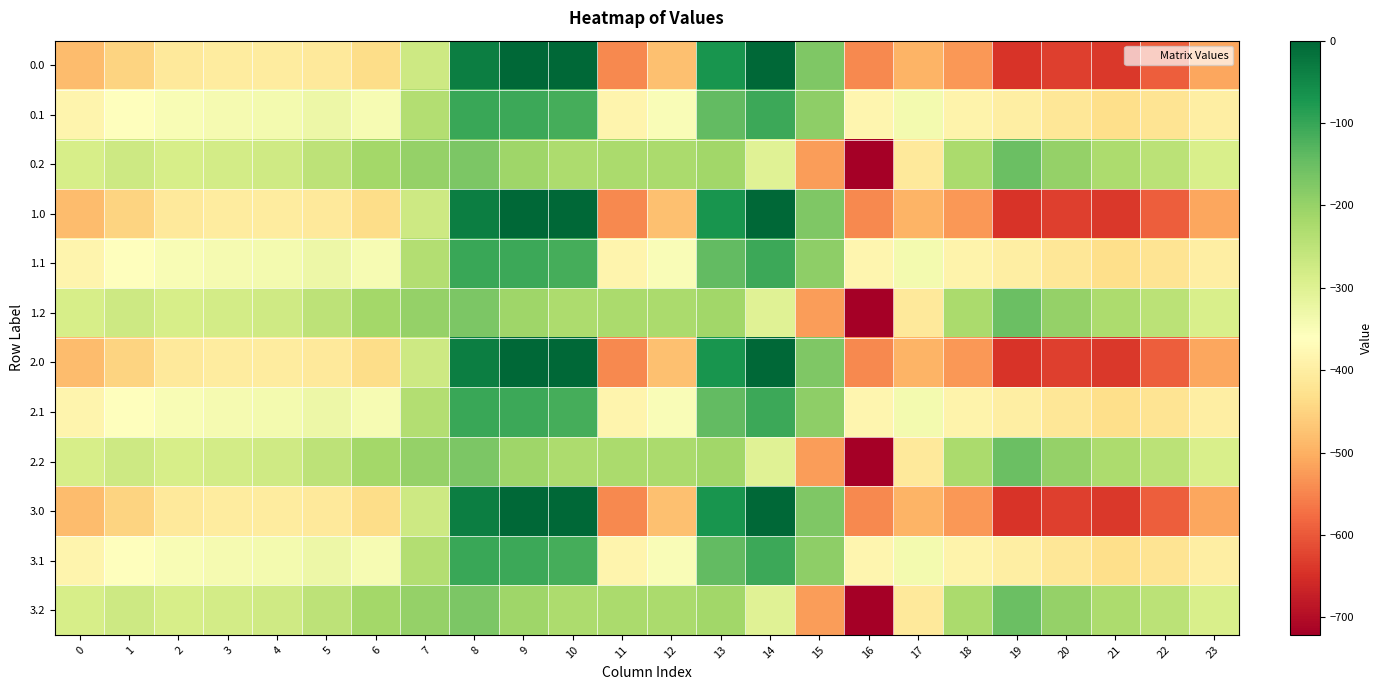

Reading left to right, what are all the values shown in this chart?

0.0: 0=-482.0	1=-449.5	2=-410.3	3=-404.4	4=-404.9	5=-410.8	6=-435.0	7=-270.7	8=-35.0	9=0.0	10=0.0	11=-544.3	12=-477.2	13=-70.2	14=-0.3	15=-172.8	16=-545.4	17=-493.8	18=-529.6	19=-644.5	20=-629.9	21=-638.4	22=-592.3	23=-511.3
0.1: 0=-384.6	1=-361.1	2=-347.9	3=-342.7	4=-339.6	5=-329.5	6=-345.2	7=-234.9	8=-102.3	9=-104.8	10=-114.0	11=-384.7	12=-350.8	13=-141.2	14=-105.5	15=-190.4	16=-380.5	17=-340.1	18=-388.5	19=-399.7	20=-414.5	21=-432.4	22=-419.9	23=-399.4
0.2: 0=-287.1	1=-272.7	2=-285.5	3=-281.0	4=-274.4	5=-248.1	6=-216.4	7=-199.0	8=-169.5	9=-209.6	10=-228.0	11=-225.2	12=-224.3	13=-212.2	14=-301.9	15=-522.2	16=-721.2	17=-409.5	18=-223.1	19=-151.1	20=-199.2	21=-226.4	22=-247.4	23=-287.5
1.0: 0=-482.0	1=-449.5	2=-410.3	3=-404.4	4=-404.9	5=-410.8	6=-435.0	7=-270.7	8=-35.0	9=0.0	10=0.0	11=-544.3	12=-477.2	13=-70.2	14=-0.3	15=-172.8	16=-545.4	17=-493.8	18=-529.6	19=-644.5	20=-629.9	21=-638.4	22=-592.3	23=-511.3
1.1: 0=-384.6	1=-361.1	2=-347.9	3=-342.7	4=-339.6	5=-329.5	6=-345.2	7=-234.9	8=-102.3	9=-104.8	10=-114.0	11=-384.7	12=-350.8	13=-141.2	14=-105.5	15=-190.4	16=-380.5	17=-340.1	18=-388.5	19=-399.7	20=-414.5	21=-432.4	22=-419.9	23=-399.4
1.2: 0=-287.1	1=-272.7	2=-285.5	3=-281.0	4=-274.4	5=-248.1	6=-216.4	7=-199.0	8=-169.5	9=-209.6	10=-228.0	11=-225.2	12=-224.3	13=-212.2	14=-301.9	15=-522.2	16=-721.2	17=-409.5	18=-223.1	19=-151.1	20=-199.2	21=-226.4	22=-247.4	23=-287.5
2.0: 0=-482.0	1=-449.5	2=-410.3	3=-404.4	4=-404.9	5=-410.8	6=-435.0	7=-270.7	8=-35.0	9=0.0	10=0.0	11=-544.3	12=-477.2	13=-70.2	14=-0.3	15=-172.8	16=-545.4	17=-493.8	18=-529.6	19=-644.5	20=-629.9	21=-638.4	22=-592.3	23=-511.3
2.1: 0=-384.6	1=-361.1	2=-347.9	3=-342.7	4=-339.6	5=-329.5	6=-345.2	7=-234.9	8=-102.3	9=-104.8	10=-114.0	11=-384.7	12=-350.8	13=-141.2	14=-105.5	15=-190.4	16=-380.5	17=-340.1	18=-388.5	19=-399.7	20=-414.5	21=-432.4	22=-419.9	23=-399.4
2.2: 0=-287.1	1=-272.7	2=-285.5	3=-281.0	4=-274.4	5=-248.1	6=-216.4	7=-199.0	8=-169.5	9=-209.6	10=-228.0	11=-225.2	12=-224.3	13=-212.2	14=-301.9	15=-522.2	16=-721.2	17=-409.5	18=-223.1	19=-151.1	20=-199.2	21=-226.4	22=-247.4	23=-287.5
3.0: 0=-482.0	1=-449.5	2=-410.3	3=-404.4	4=-404.9	5=-410.8	6=-435.0	7=-270.7	8=-35.0	9=0.0	10=0.0	11=-544.3	12=-477.2	13=-70.2	14=-0.3	15=-172.8	16=-545.4	17=-493.8	18=-529.6	19=-644.5	20=-629.9	21=-638.4	22=-592.3	23=-511.3
3.1: 0=-384.6	1=-361.1	2=-347.9	3=-342.7	4=-339.6	5=-329.5	6=-345.2	7=-234.9	8=-102.3	9=-104.8	10=-114.0	11=-384.7	12=-350.8	13=-141.2	14=-105.5	15=-190.4	16=-380.5	17=-340.1	18=-388.5	19=-399.7	20=-414.5	21=-432.4	22=-419.9	23=-399.4
3.2: 0=-287.1	1=-272.7	2=-285.5	3=-281.0	4=-274.4	5=-248.1	6=-216.4	7=-199.0	8=-169.5	9=-209.6	10=-228.0	11=-225.2	12=-224.3	13=-212.2	14=-301.9	15=-522.2	16=-721.2	17=-409.5	18=-223.1	19=-151.1	20=-199.2	21=-226.4	22=-247.4	23=-287.5